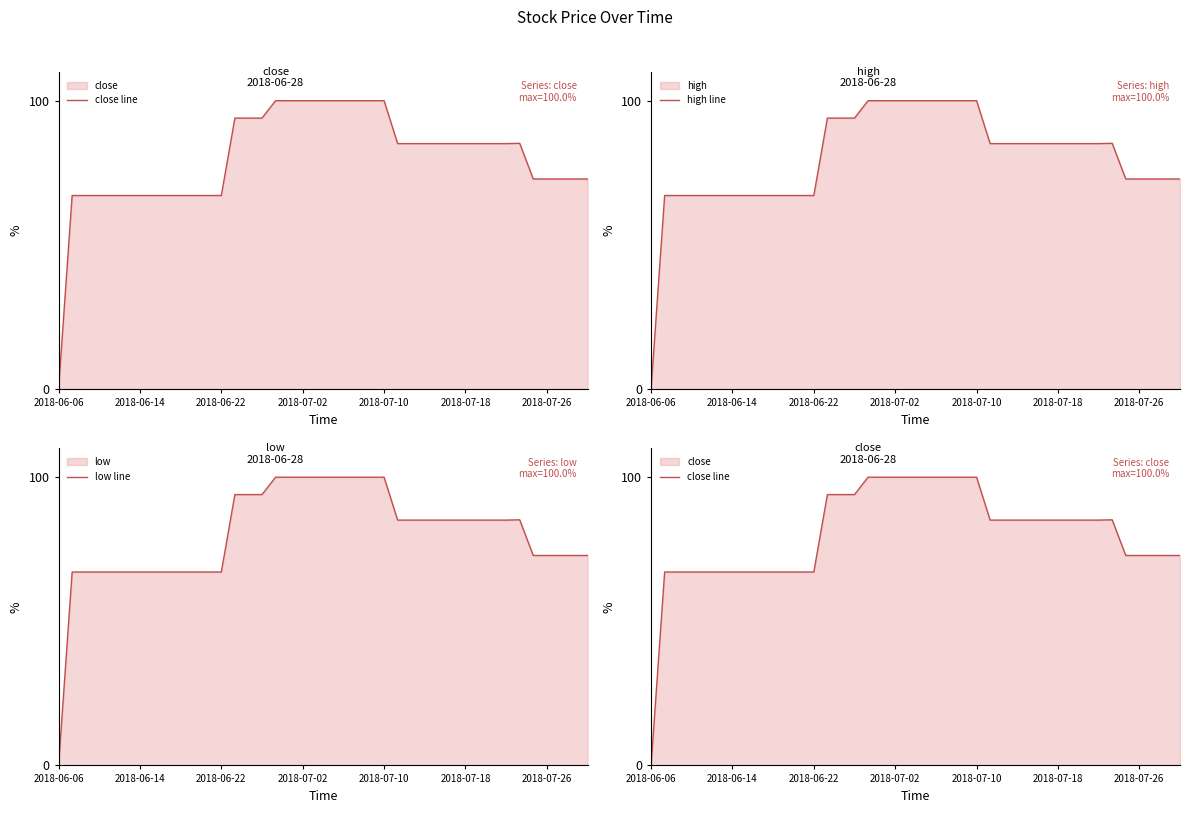

What is the maximum value for high line?

100.0